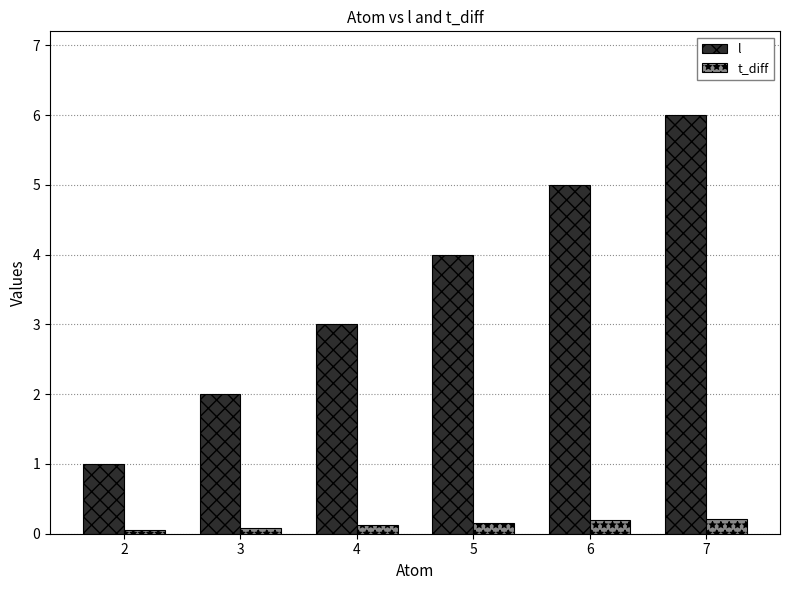

What is the sum of all t_diff values?

0.8